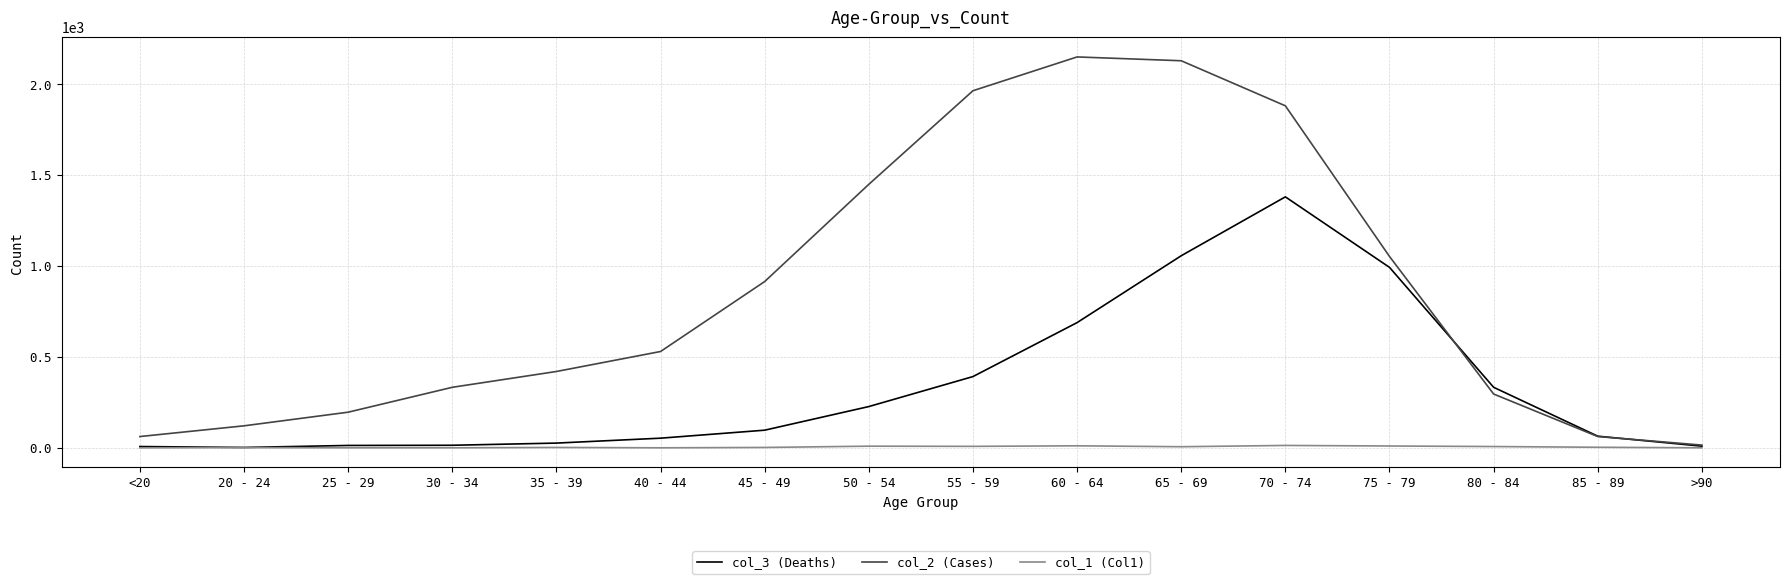

List the series in order of their peak value, highest first.

col_2 (Cases), col_3 (Deaths), col_1 (Col1)